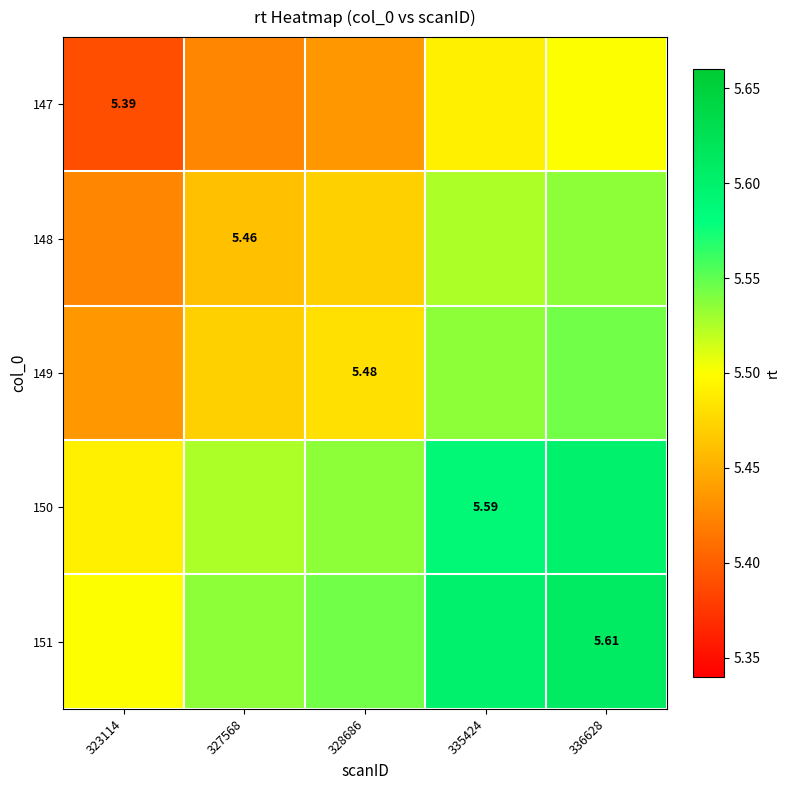

What is the difference between the maximum and minimum values in the 148 series?

0.1